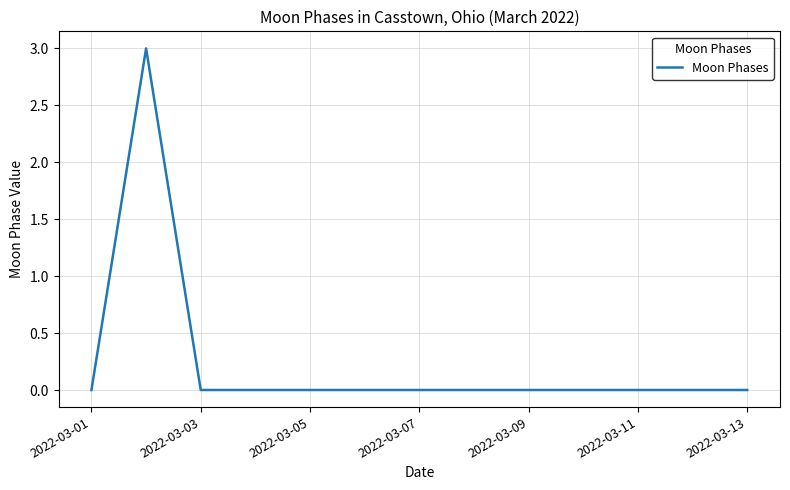

What is the maximum value shown in the chart?

3